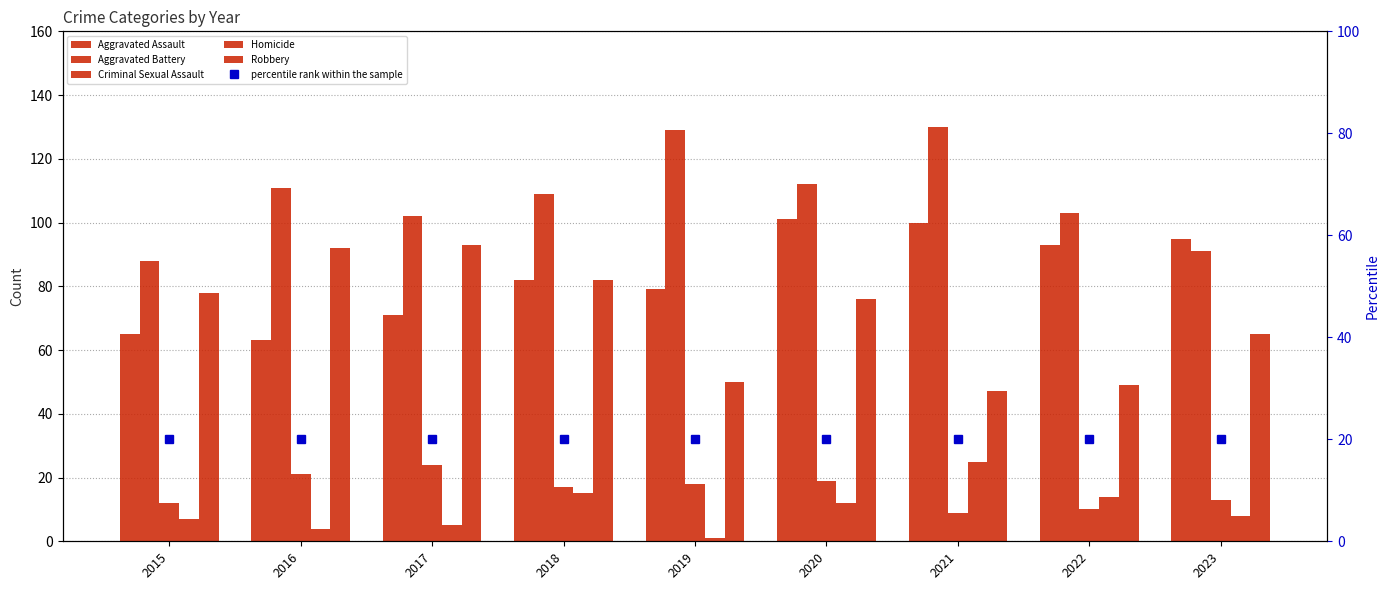

How many data points in Homicide are less than 8?

4